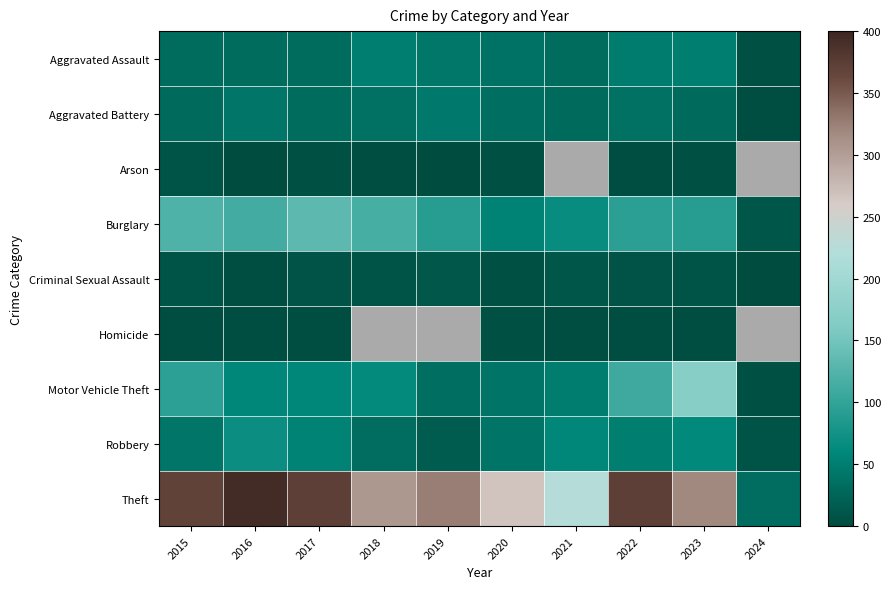

Which series has the largest total across all categories?

Theft